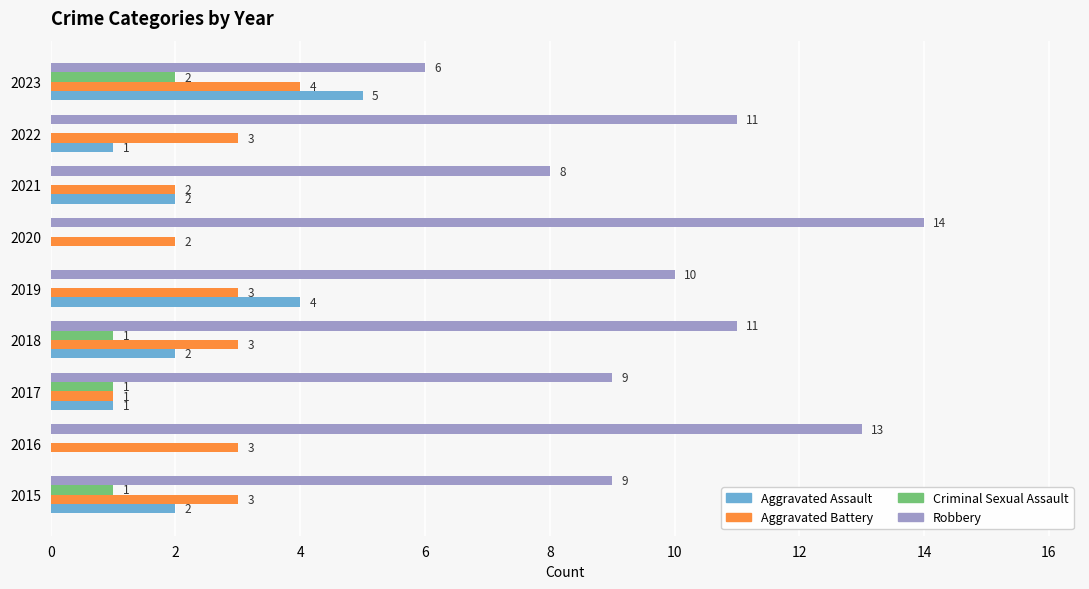

Count the number of categories in the chart.

9